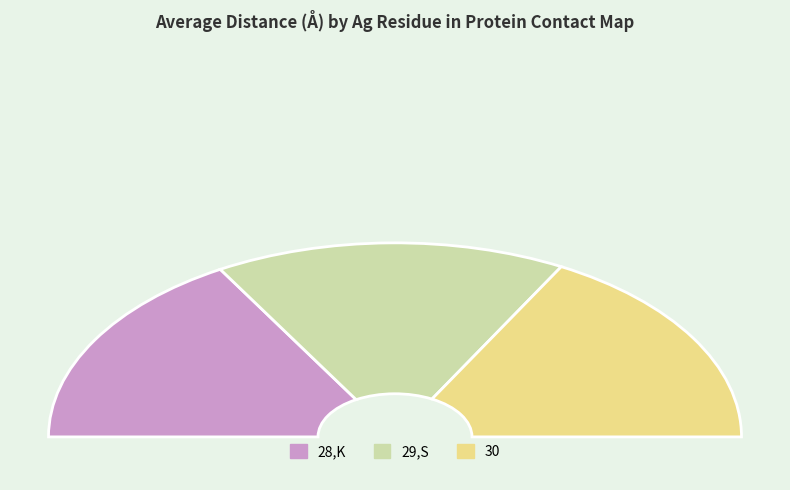

To the nearest percent, what is the difference between the 29,S and 28,K slice percentages?

1%